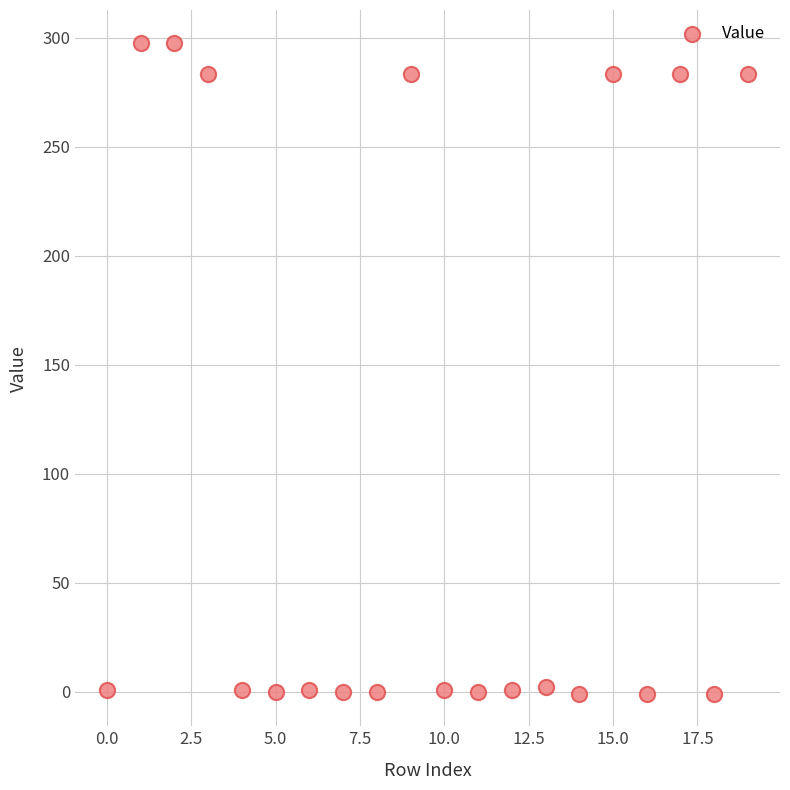

What is the range of Y values (max minus min)?

298.6